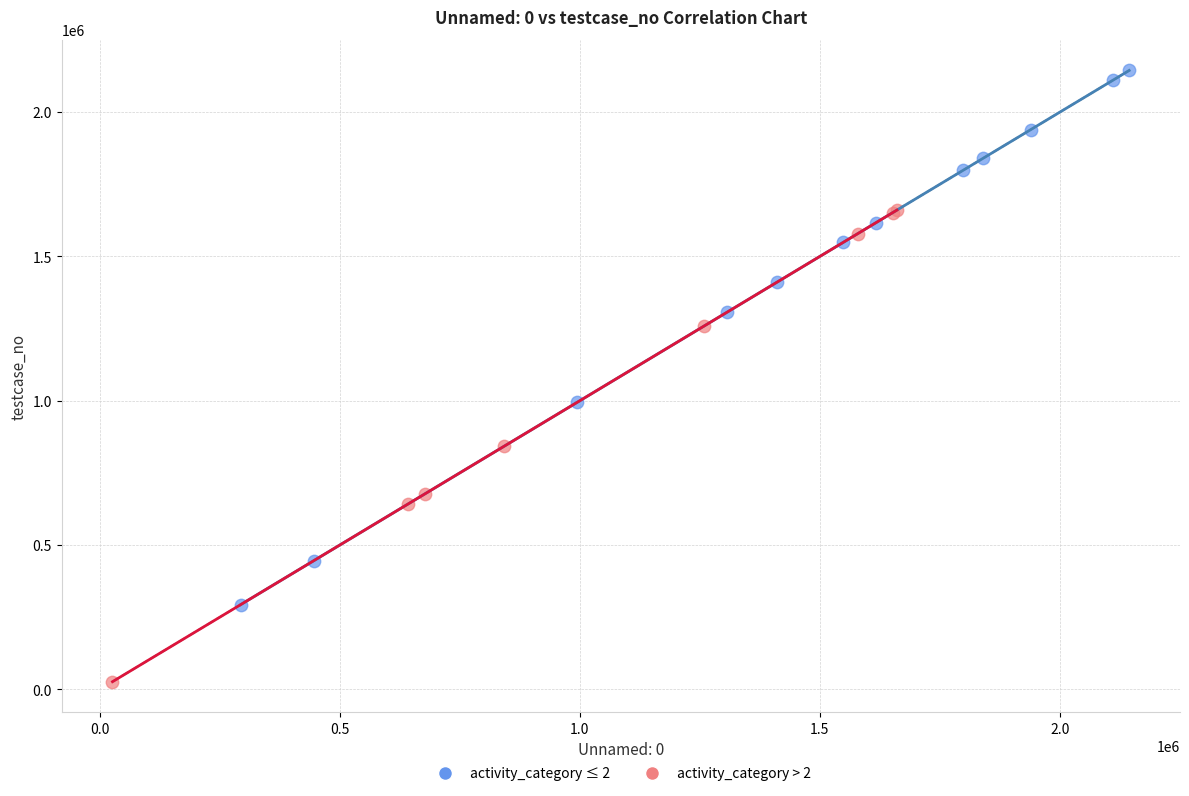

Which series has the widest spread of Y values?

activity_category ≤ 2